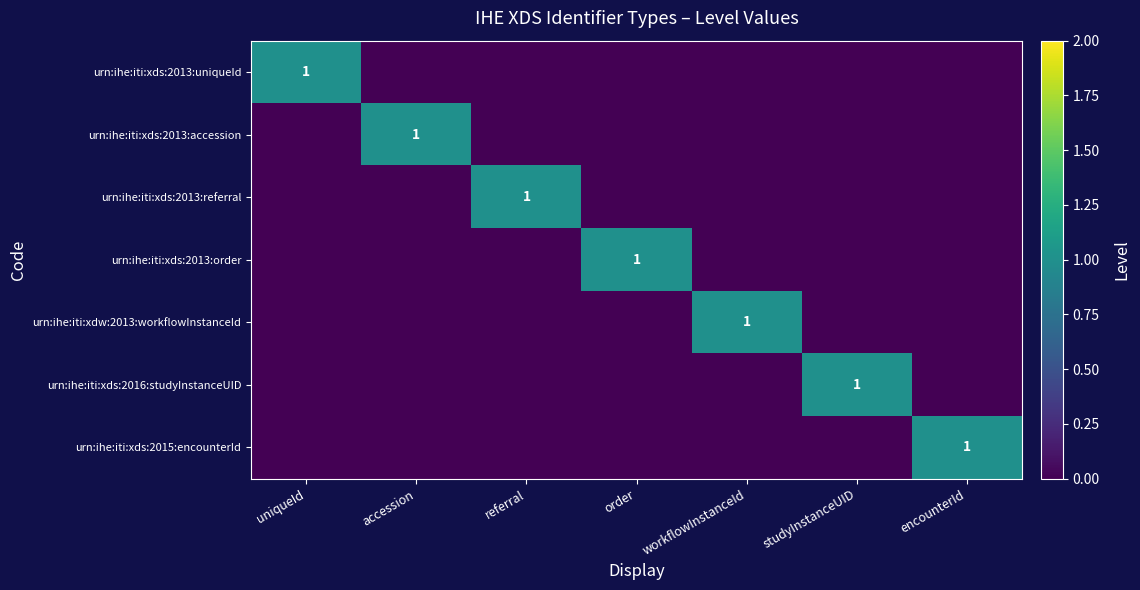

The value of urn:ihe:iti:xds:2016:studyInstanceUID at studyInstanceUID is 1. True or false?

True